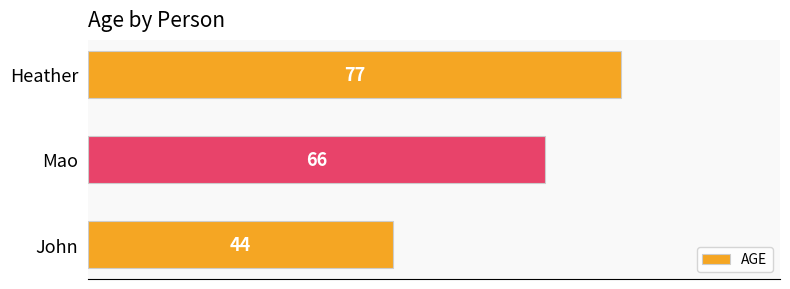

Is it true that the value at Heather is 77?

True